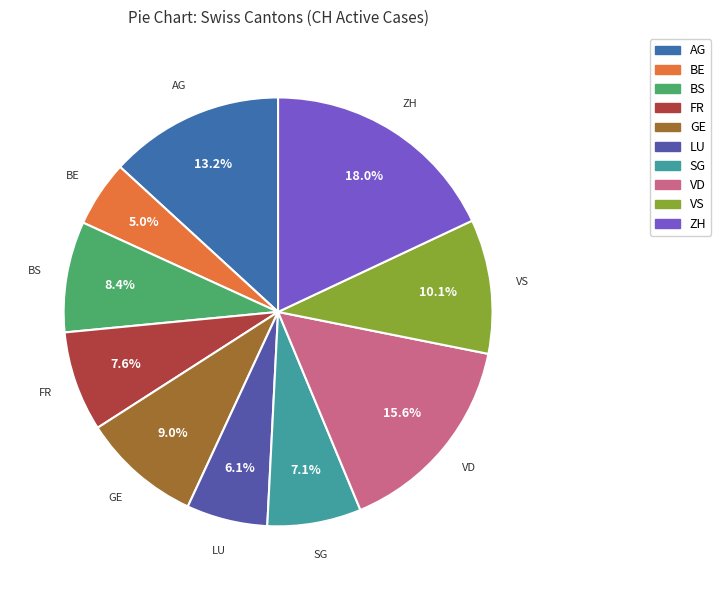

Is BS the majority of the pie?

No